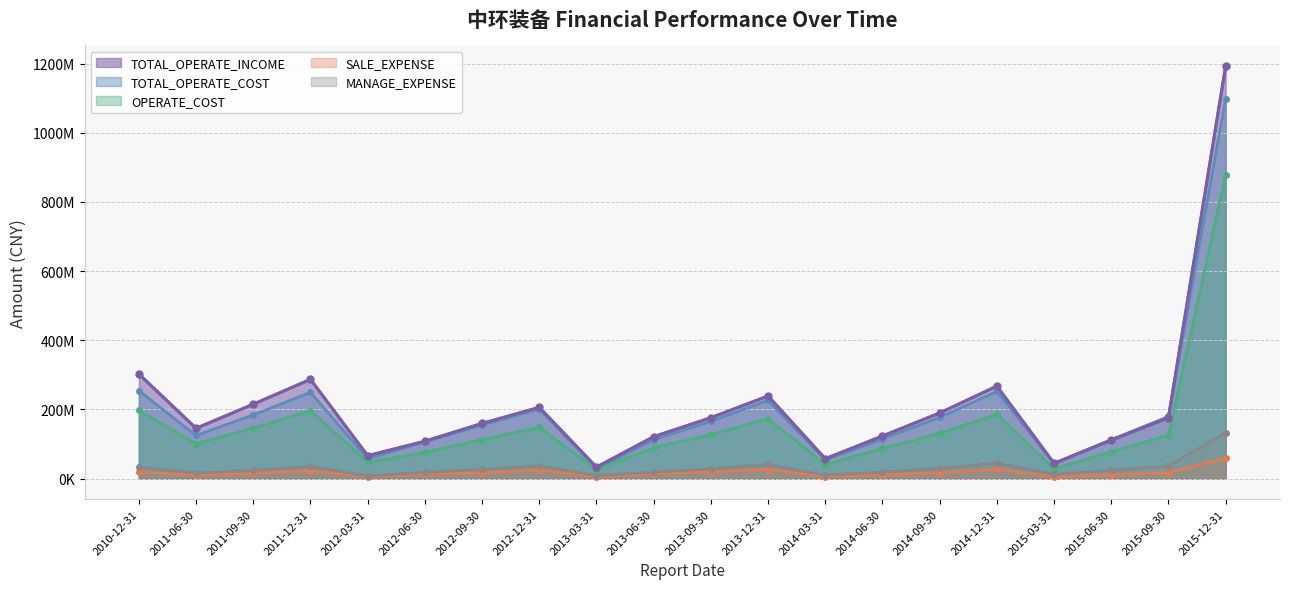

What is the average value of the OPERATE_COST series?

149801315.1